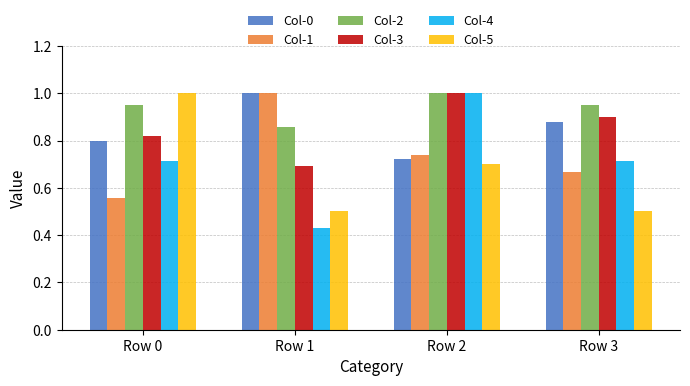

True or false: Col-5 has a value of 0.5 at Row 1.

True